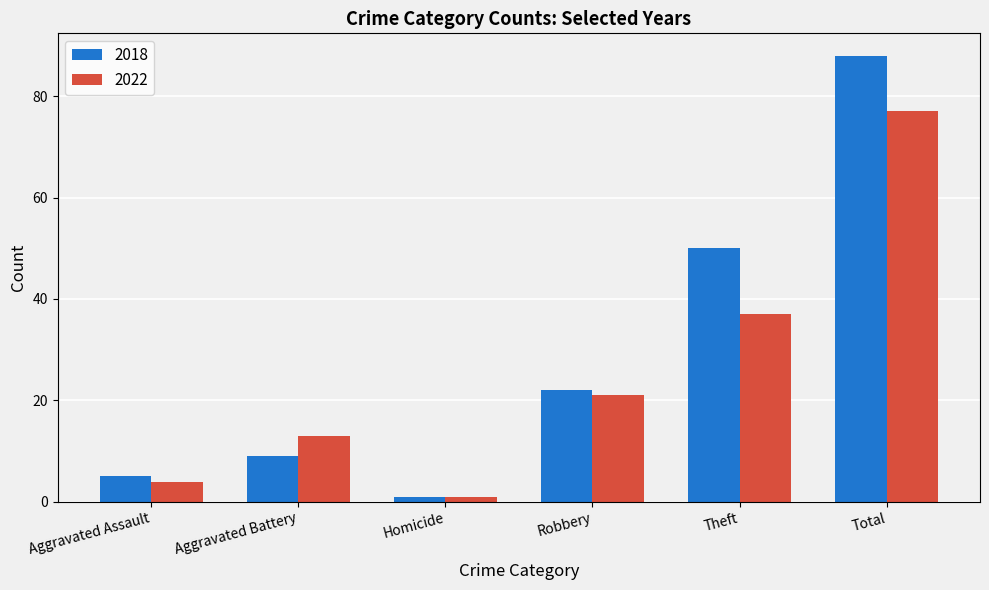

Reading left to right, list all the values displayed in this chart.

2018: 5	9	1	22	50	88
2022: 4	13	1	21	37	77